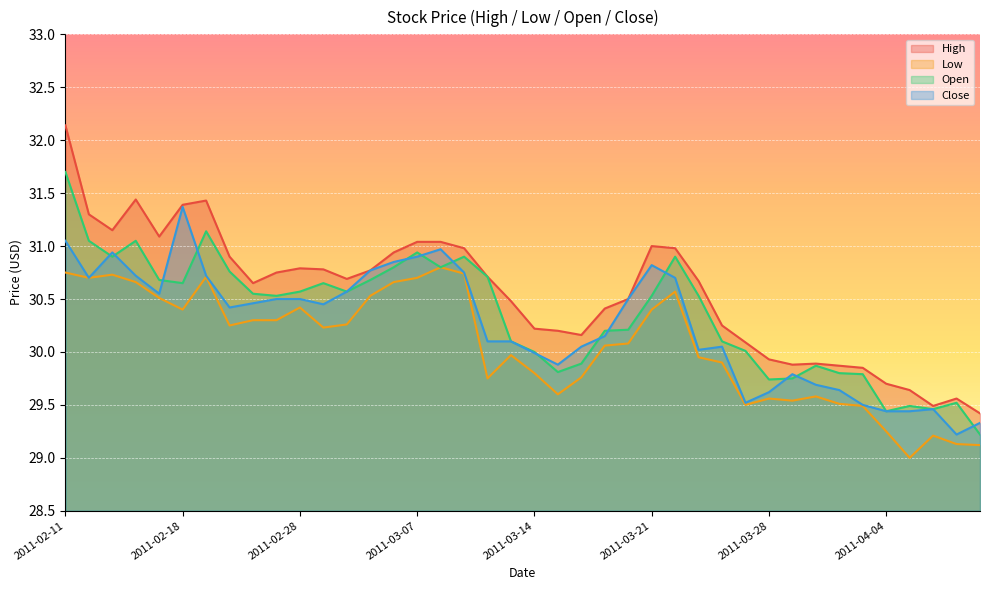

Which series changed the most between 2011-02-11 and 2011-03-03?

High